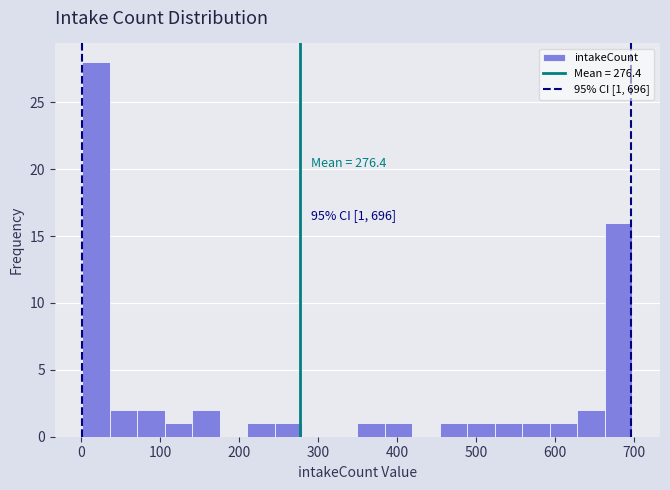

Read against the x-axis, roughly where is the centre of the tallest bar?

20